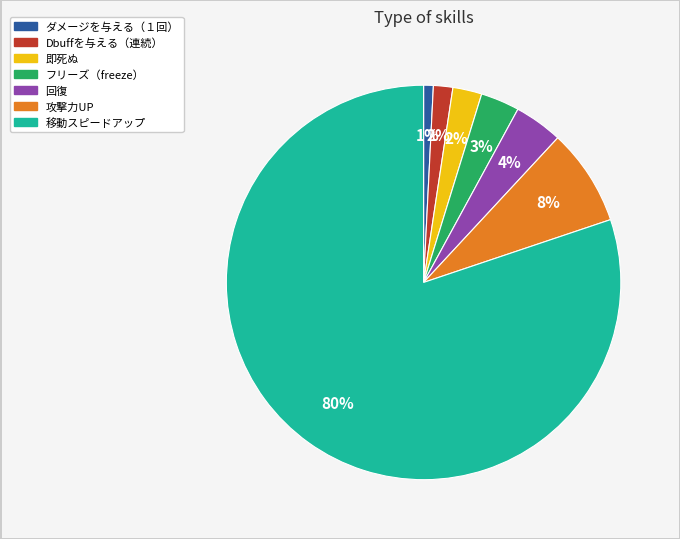

To the nearest percent, what portion does 即死ぬ represent?

2%